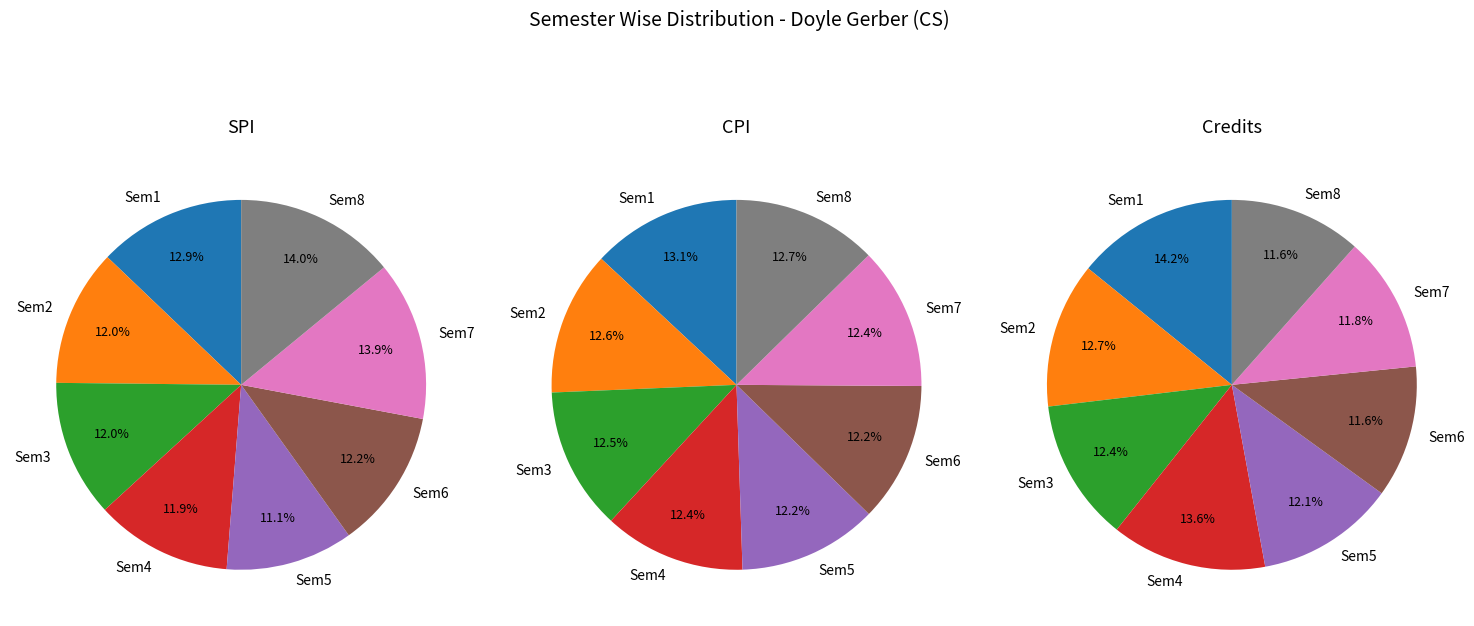

Between Semester 3 and Semester 2, which is larger?

Semester 2